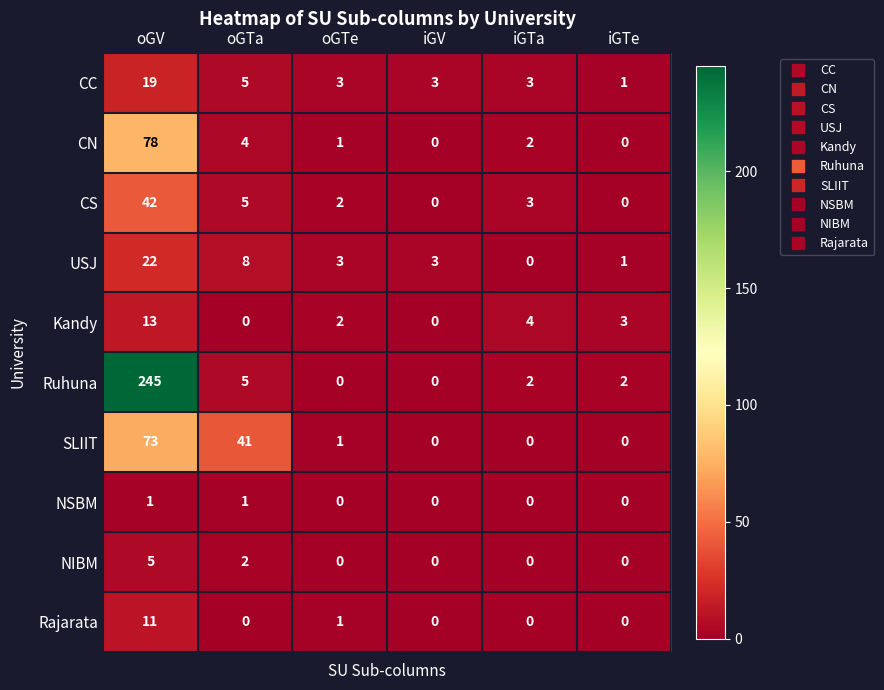

What is the total value across all series at oGV?

509